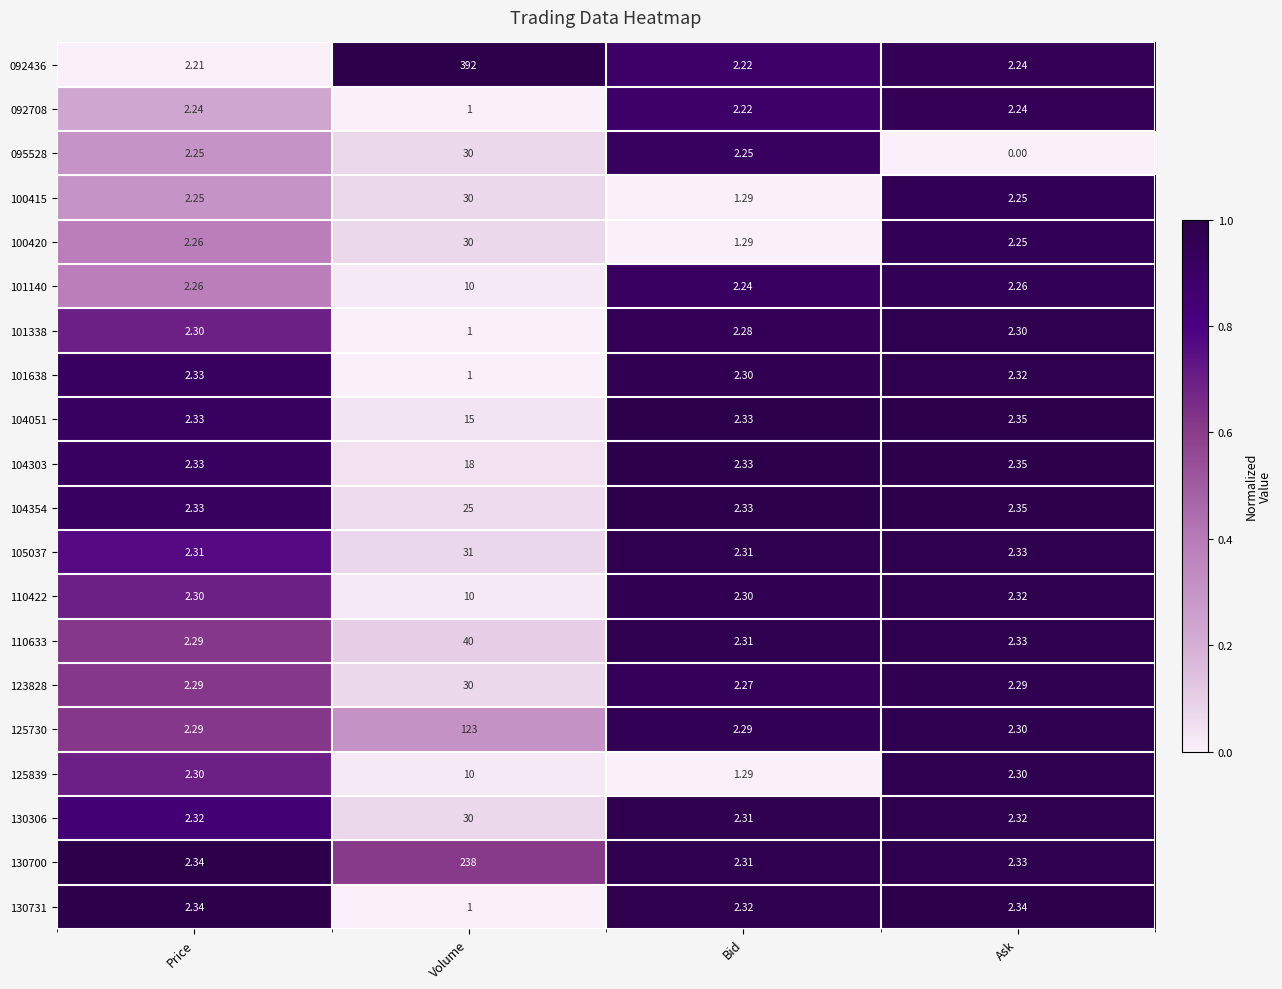

Is the value of 130700 at Volume greater than the value of 095528 at Bid?

Yes